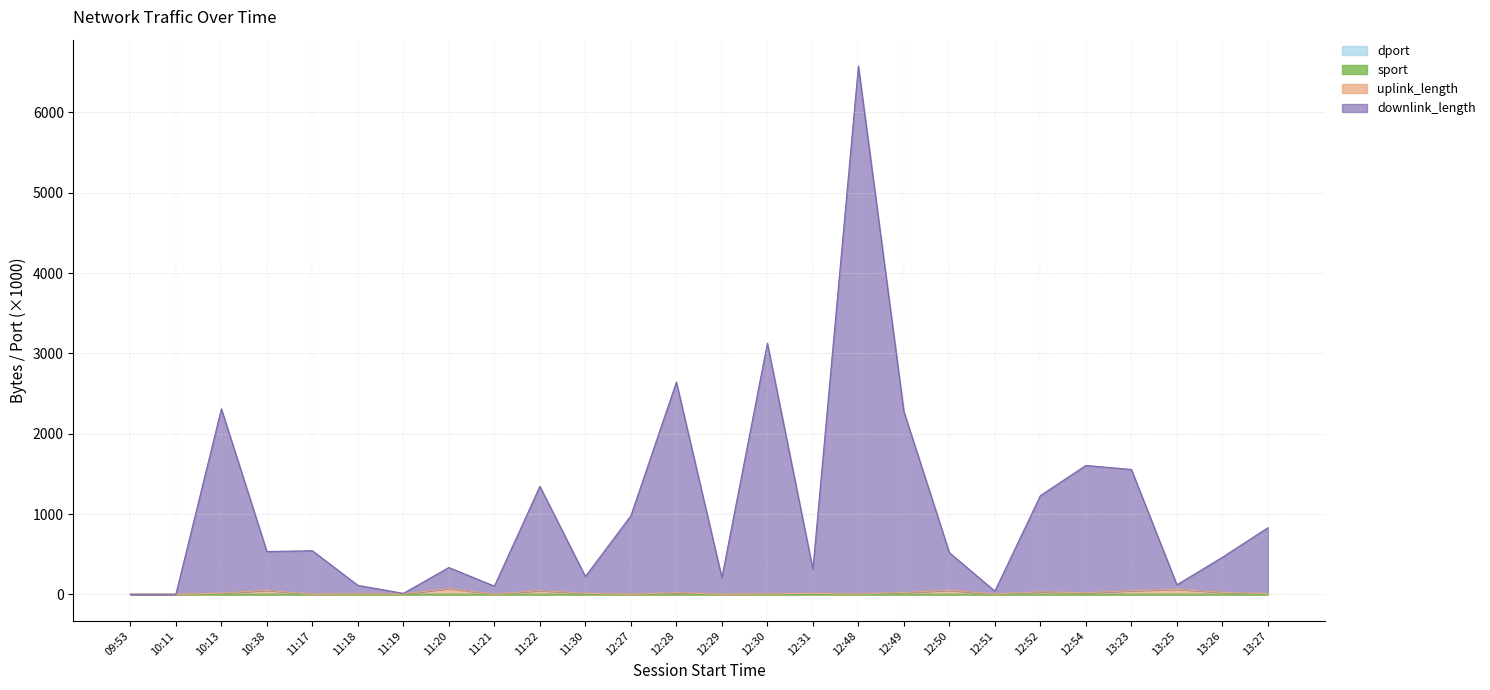

How many lines are shown in the chart?

4